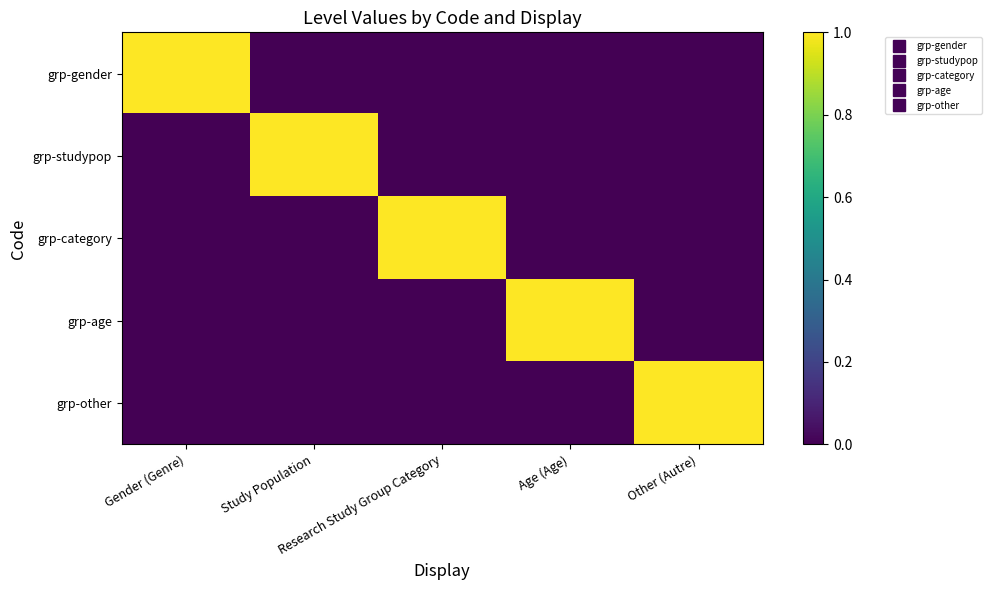

Reading left to right, transcribe all the data shown in this chart.

grp-gender: Gender (Genre)=1	Study Population=0	Research Study Group Category=0	Age (Age)=0	Other (Autre)=0
grp-studypop: Gender (Genre)=0	Study Population=1	Research Study Group Category=0	Age (Age)=0	Other (Autre)=0
grp-category: Gender (Genre)=0	Study Population=0	Research Study Group Category=1	Age (Age)=0	Other (Autre)=0
grp-age: Gender (Genre)=0	Study Population=0	Research Study Group Category=0	Age (Age)=1	Other (Autre)=0
grp-other: Gender (Genre)=0	Study Population=0	Research Study Group Category=0	Age (Age)=0	Other (Autre)=1